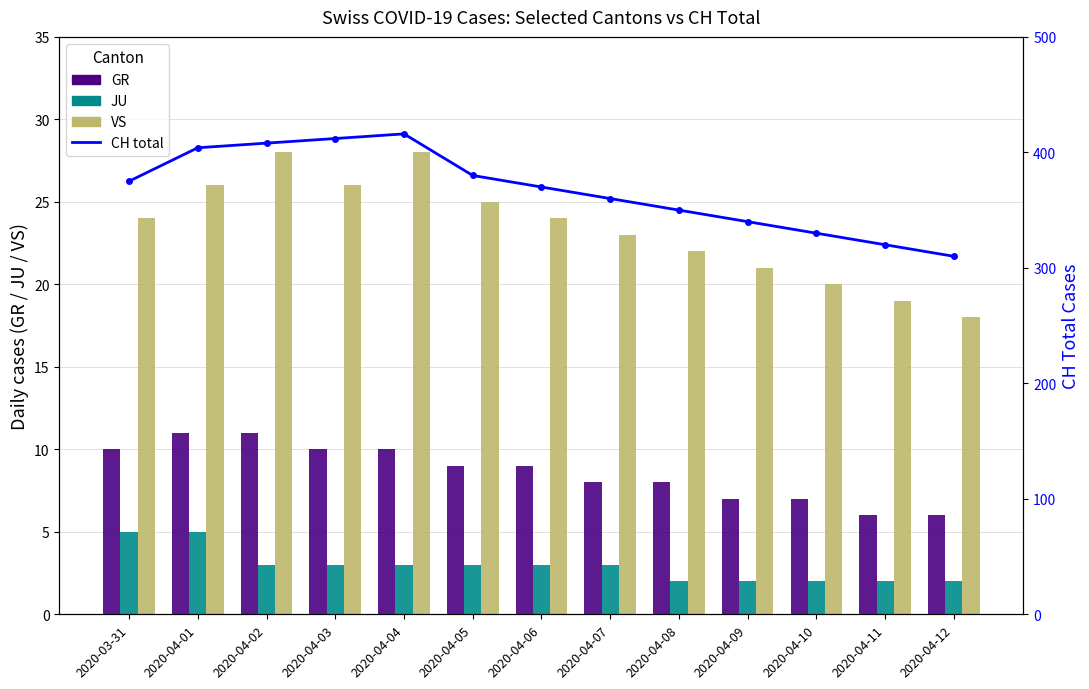

What is the minimum value for CH total?

310